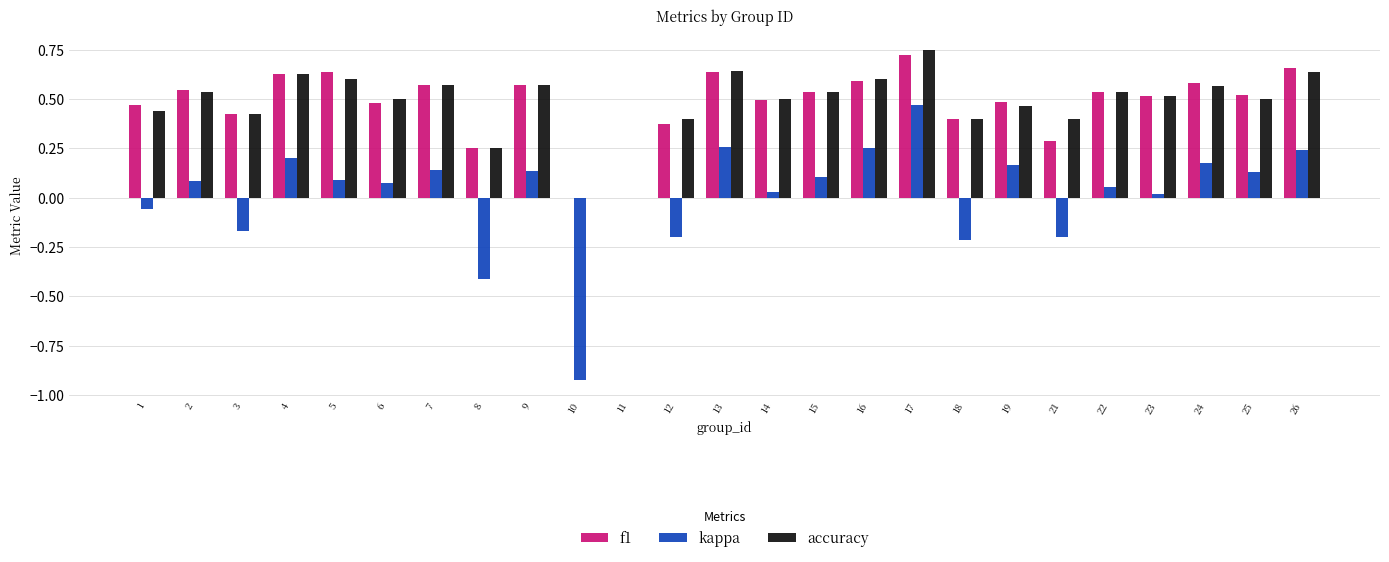

True or false: f1 has a value of 0.0 at 10.

True